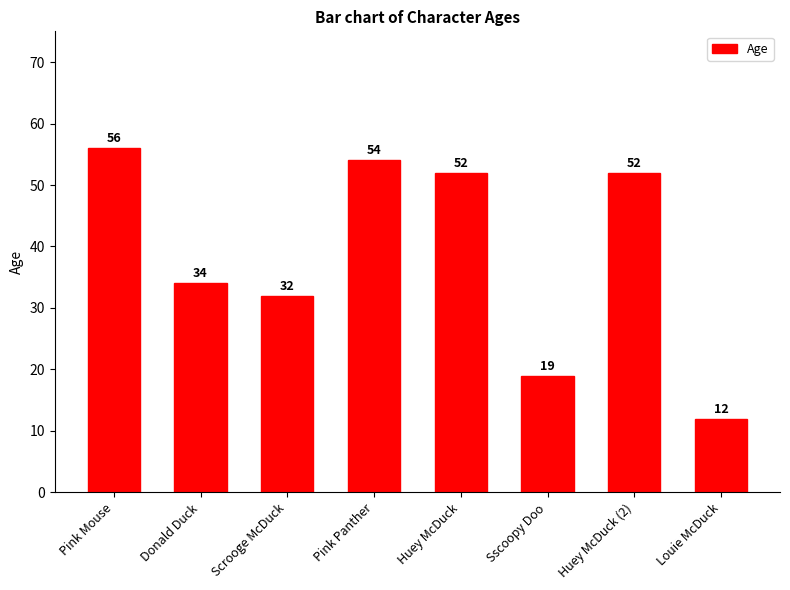

What is the sum of all values?

311